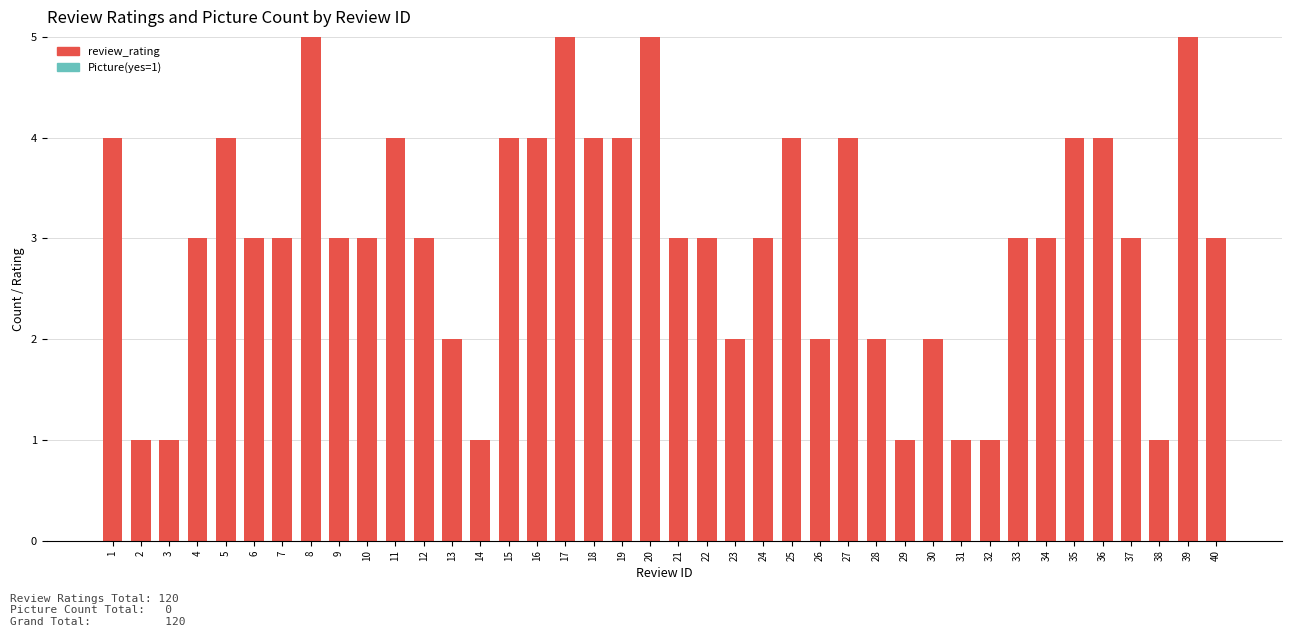

What is the change in value from 14 to 18?

+3